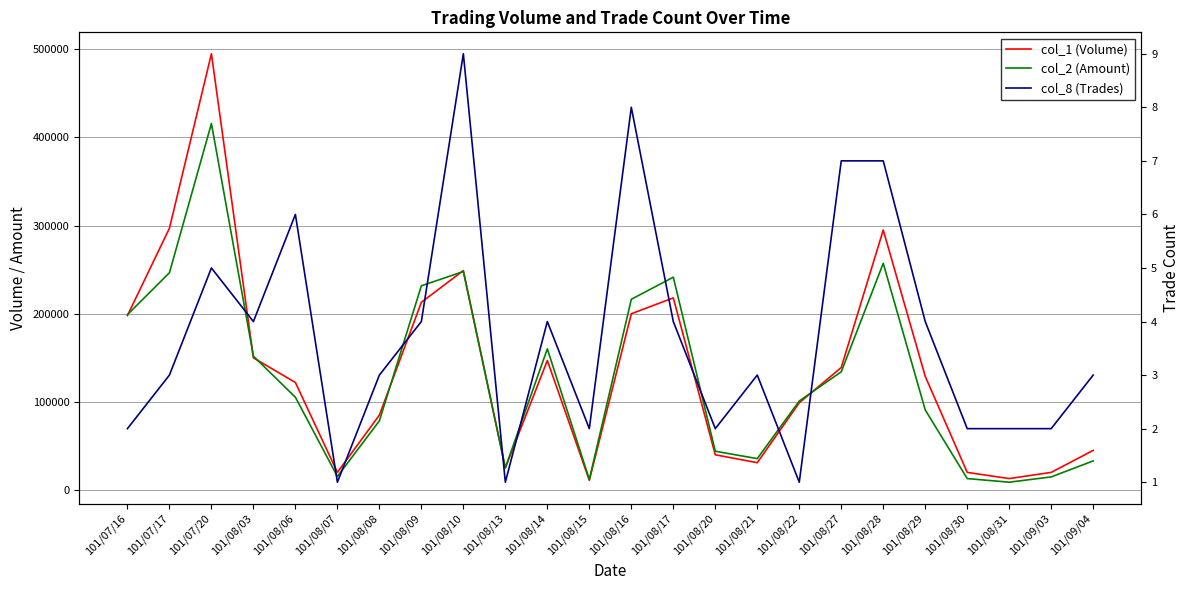

True or false: col_8 (Trades) and col_1 (Volume) cross at least once.

False